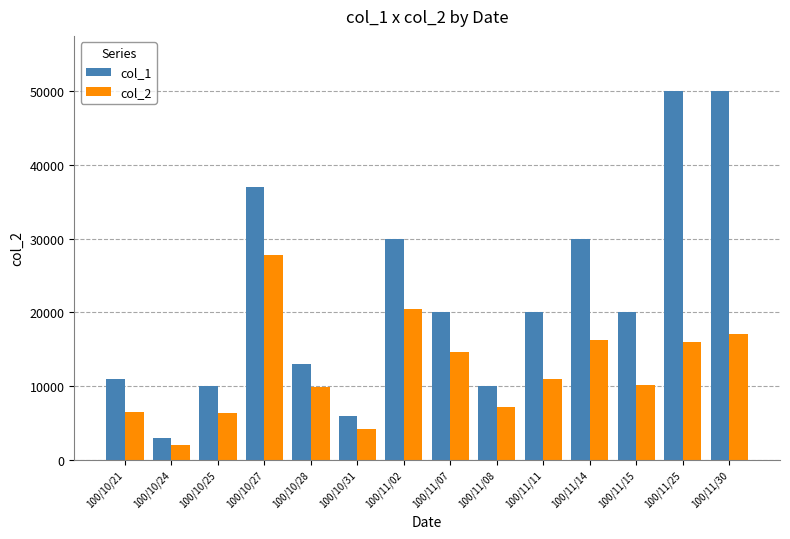

What is the sum of the col_2 values at 100/11/30 and 100/11/11?

28000